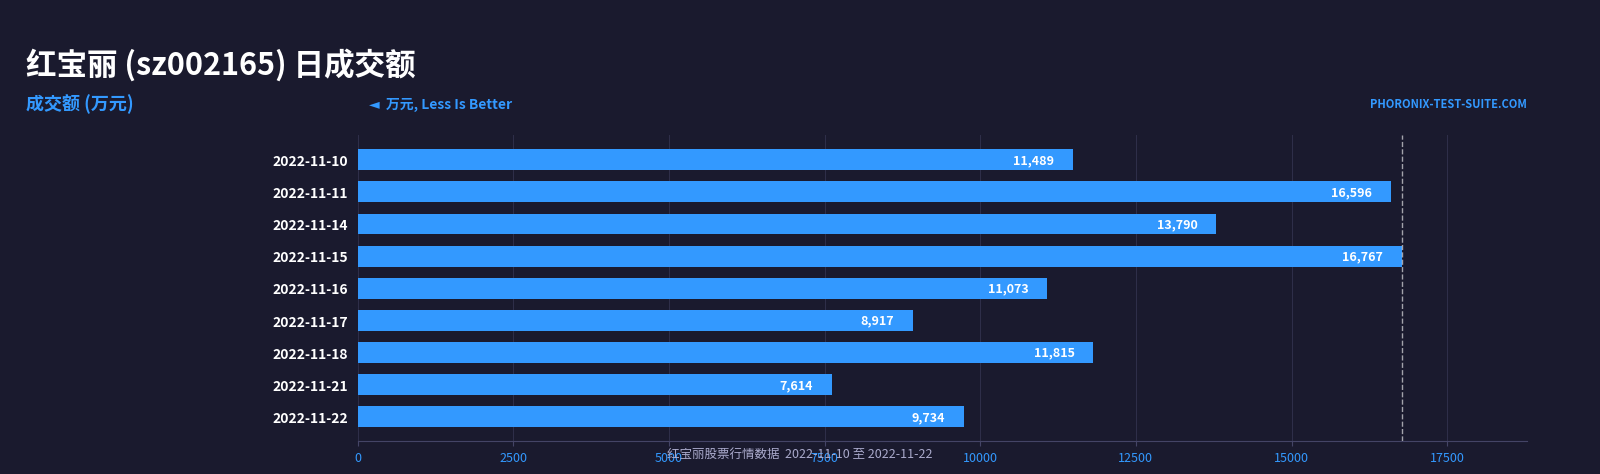

Rank the categories by value from highest to lowest.

2022-11-15, 2022-11-11, 2022-11-14, 2022-11-18, 2022-11-10, 2022-11-16, 2022-11-22, 2022-11-17, 2022-11-21